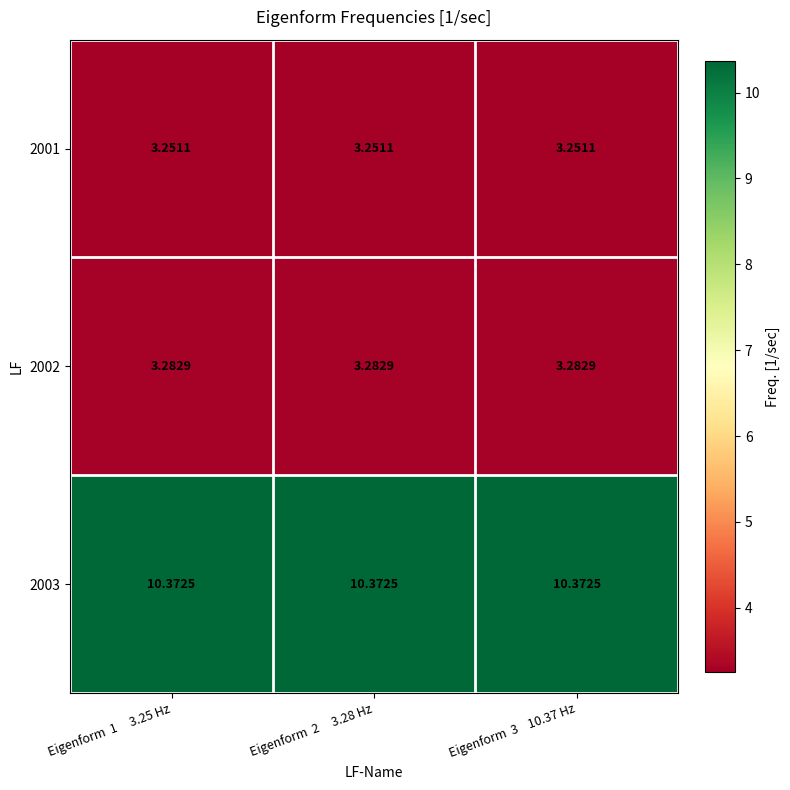

Is the value of 2001 at Eigenform  2     3.28 Hz greater than the value of 2003 at Eigenform  1     3.25 Hz?

No